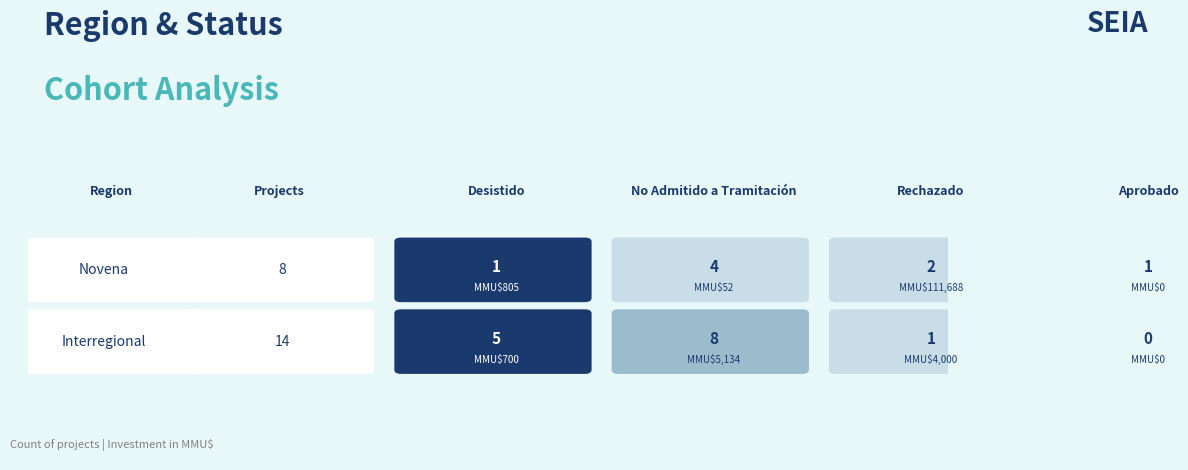

Reading left to right, what are all the values shown in this chart?

Novena: Desistido=1	No Admitido a Tramitación=4	Rechazado=2	Aprobado=1
Interregional: Desistido=5	No Admitido a Tramitación=8	Rechazado=1	Aprobado=0